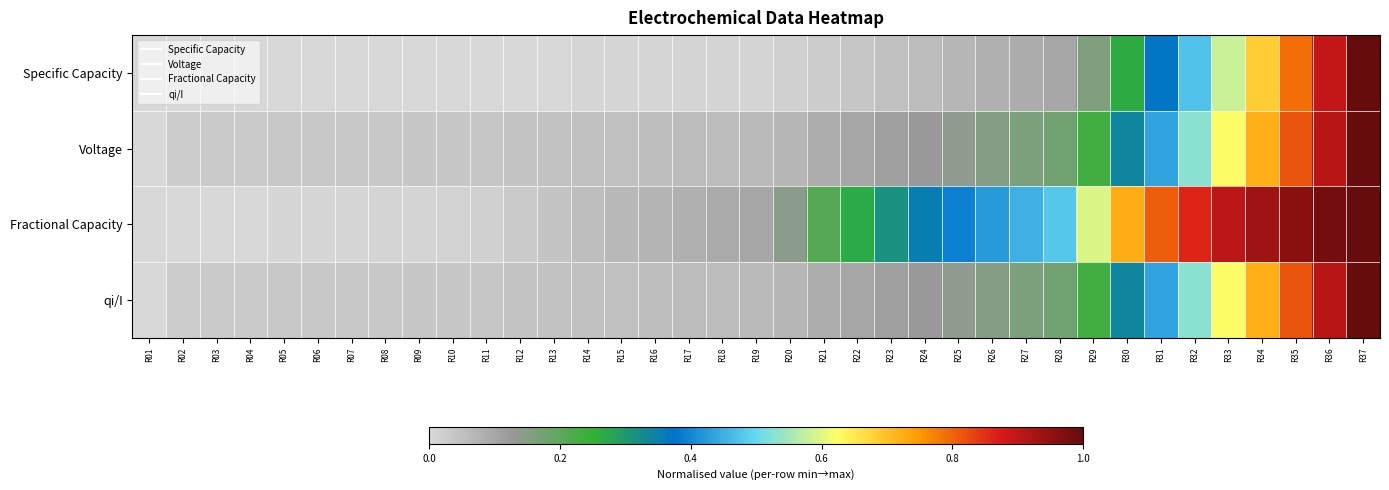

Reading left to right, extract all data points from this chart.

Specific Capacity: R01=0.0	R02=0.0	R03=0.0	R04=0.0	R05=0.0	R06=0.0	R07=0.0	R08=0.0	R09=0.0	R10=0.0	R11=0.0	R12=0.0	R13=0.0	R14=0.0	R15=0.0	R16=0.0	R17=0.0	R18=0.0	R19=0.0	R20=0.0	R21=0.0	R22=0.0	R23=0.0	R24=0.1	R25=0.1	R26=0.1	R27=0.1	R28=0.1	R29=0.2	R30=0.3	R31=0.4	R32=0.5	R33=0.6	R34=0.7	R35=0.8	R36=0.9	R37=1.0
Voltage: R01=0.0	R02=0.0	R03=0.0	R04=0.0	R05=0.0	R06=0.0	R07=0.0	R08=0.0	R09=0.0	R10=0.0	R11=0.0	R12=0.0	R13=0.0	R14=0.0	R15=0.1	R16=0.1	R17=0.1	R18=0.1	R19=0.1	R20=0.1	R21=0.1	R22=0.1	R23=0.1	R24=0.1	R25=0.1	R26=0.1	R27=0.2	R28=0.2	R29=0.2	R30=0.3	R31=0.4	R32=0.5	R33=0.6	R34=0.7	R35=0.8	R36=0.9	R37=1.0
Fractional Capacity: R01=0.0	R02=0.0	R03=0.0	R04=0.0	R05=0.0	R06=0.0	R07=0.0	R08=0.0	R09=0.0	R10=0.0	R11=0.0	R12=0.0	R13=0.0	R14=0.1	R15=0.1	R16=0.1	R17=0.1	R18=0.1	R19=0.1	R20=0.1	R21=0.2	R22=0.3	R23=0.3	R24=0.4	R25=0.4	R26=0.4	R27=0.5	R28=0.5	R29=0.6	R30=0.7	R31=0.8	R32=0.9	R33=0.9	R34=0.9	R35=1.0	R36=1.0	R37=1.0
qi/I: R01=0.0	R02=0.0	R03=0.0	R04=0.0	R05=0.0	R06=0.0	R07=0.0	R08=0.0	R09=0.0	R10=0.0	R11=0.0	R12=0.0	R13=0.0	R14=0.0	R15=0.1	R16=0.1	R17=0.1	R18=0.1	R19=0.1	R20=0.1	R21=0.1	R22=0.1	R23=0.1	R24=0.1	R25=0.1	R26=0.1	R27=0.2	R28=0.2	R29=0.2	R30=0.3	R31=0.4	R32=0.5	R33=0.6	R34=0.7	R35=0.8	R36=0.9	R37=1.0